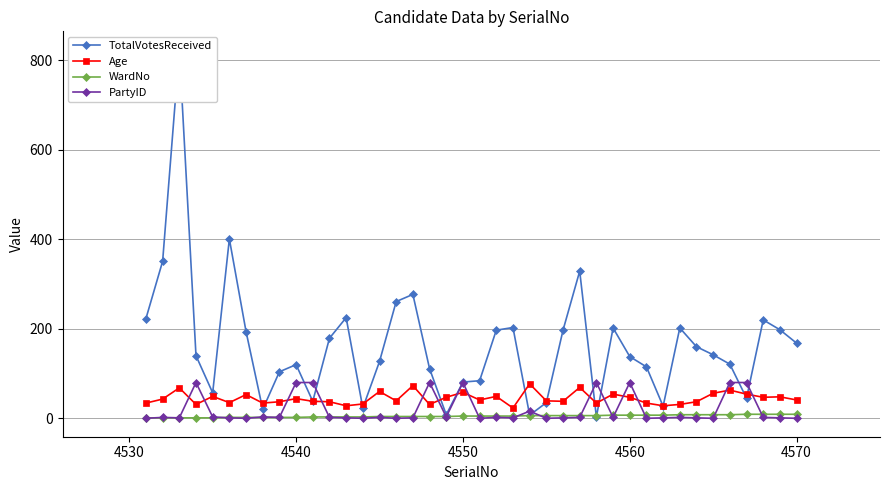

What are all the series names shown in the legend?

TotalVotesReceived, Age, WardNo, PartyID